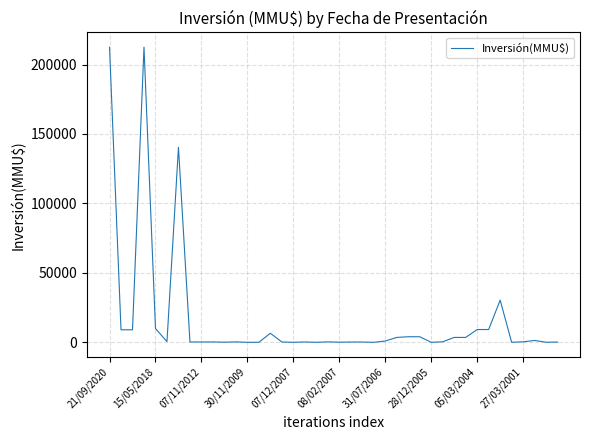

What is the maximum value shown in the chart?

212500